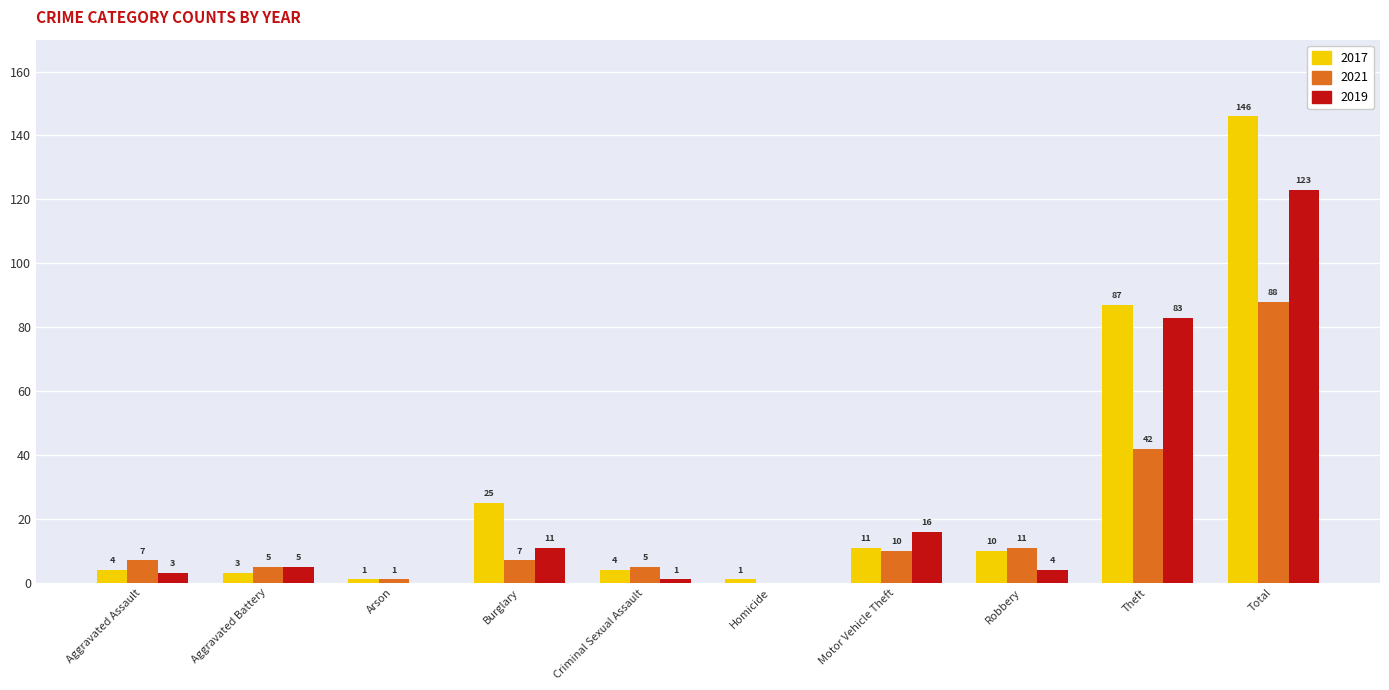

How many series are shown in this chart?

3